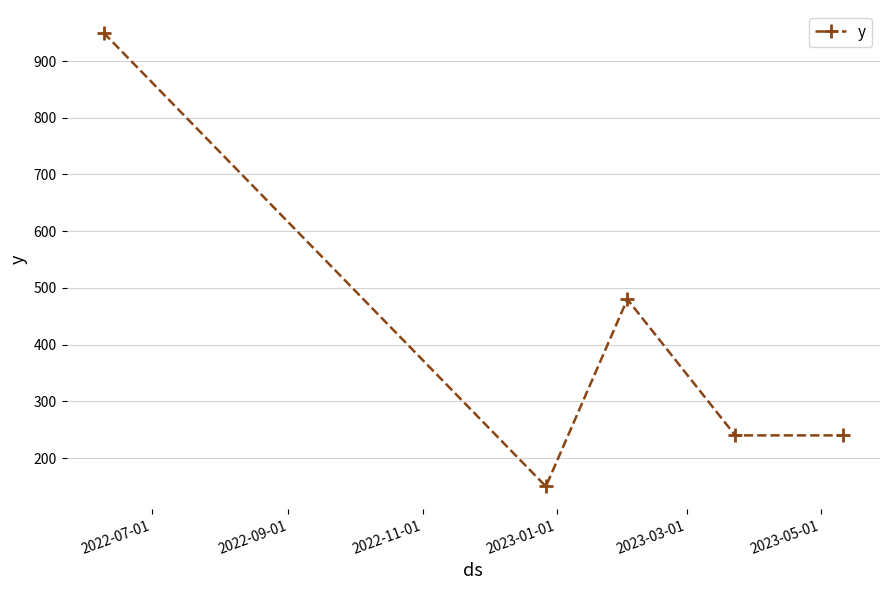

True or false: there are more than 0 points higher than both neighbors.

True